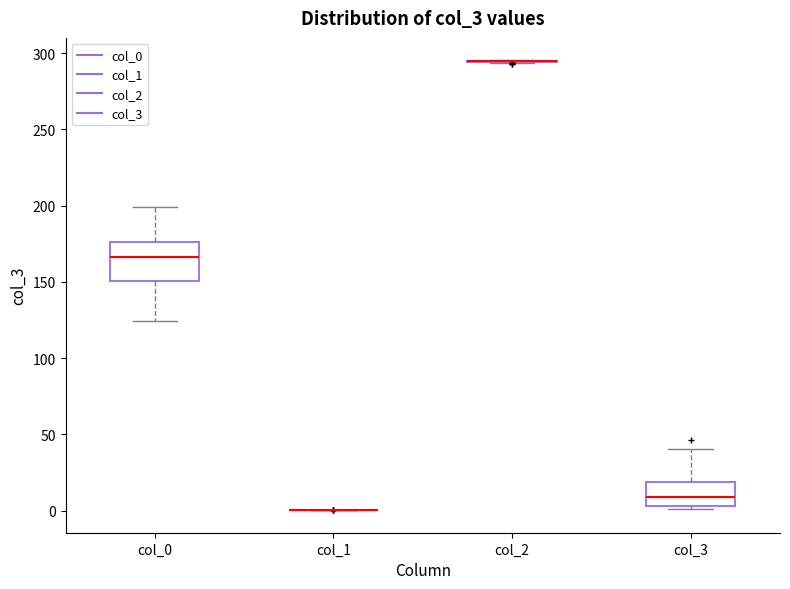

Which box is the tallest, from its lower edge to its upper edge?

col_0